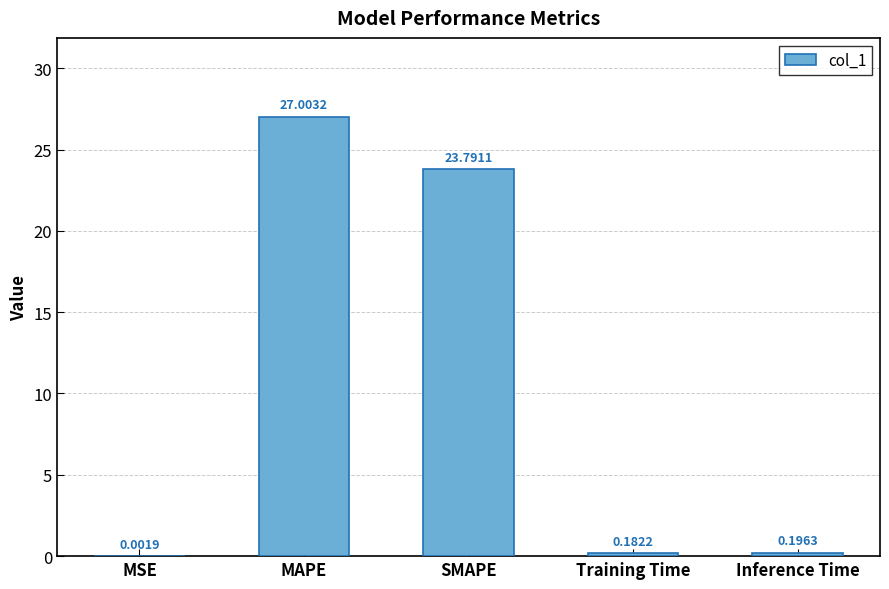

What is the sum of all values?

51.2